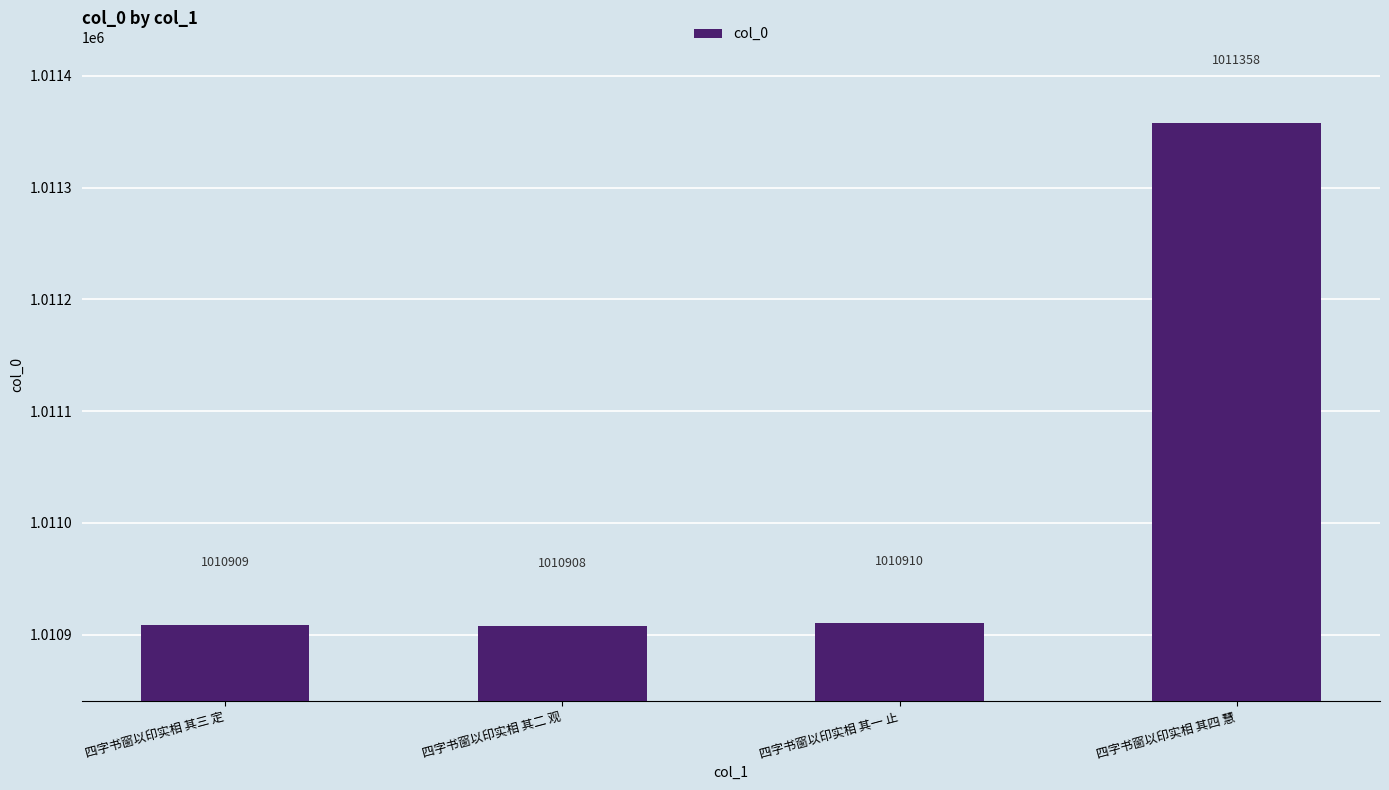

Is it true that the value at 四字书窗以印实相 其一 止 is 1597802?

False